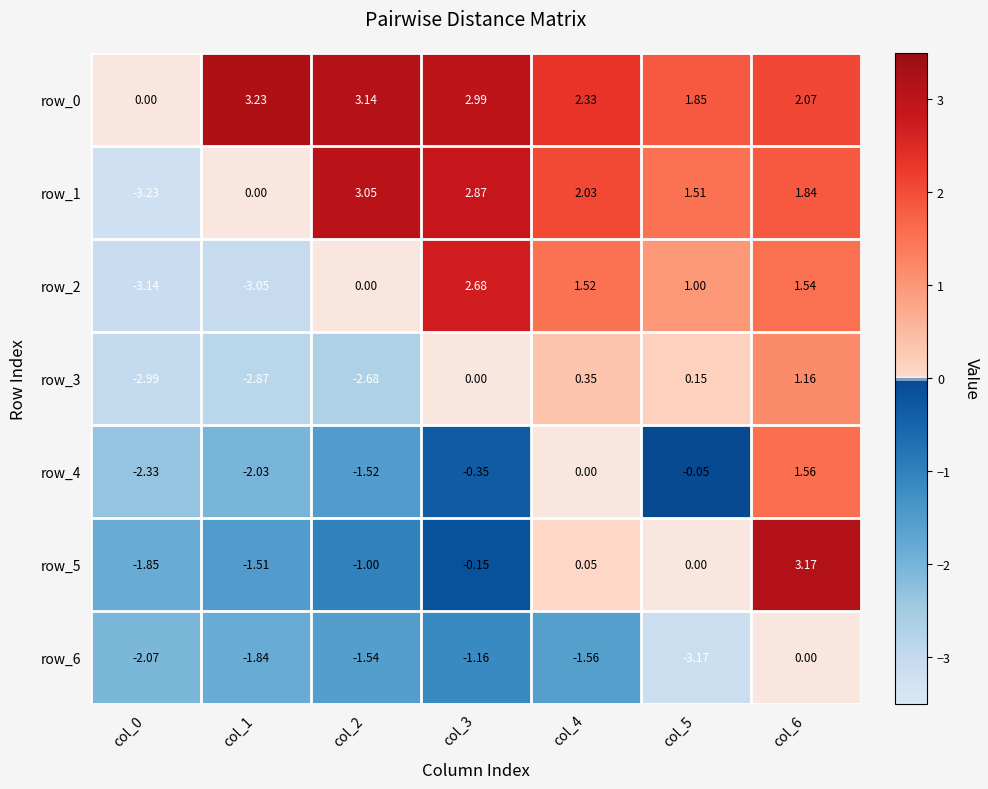

Is the value of row_3 at col_2 greater than the value of row_0 at col_6?

No